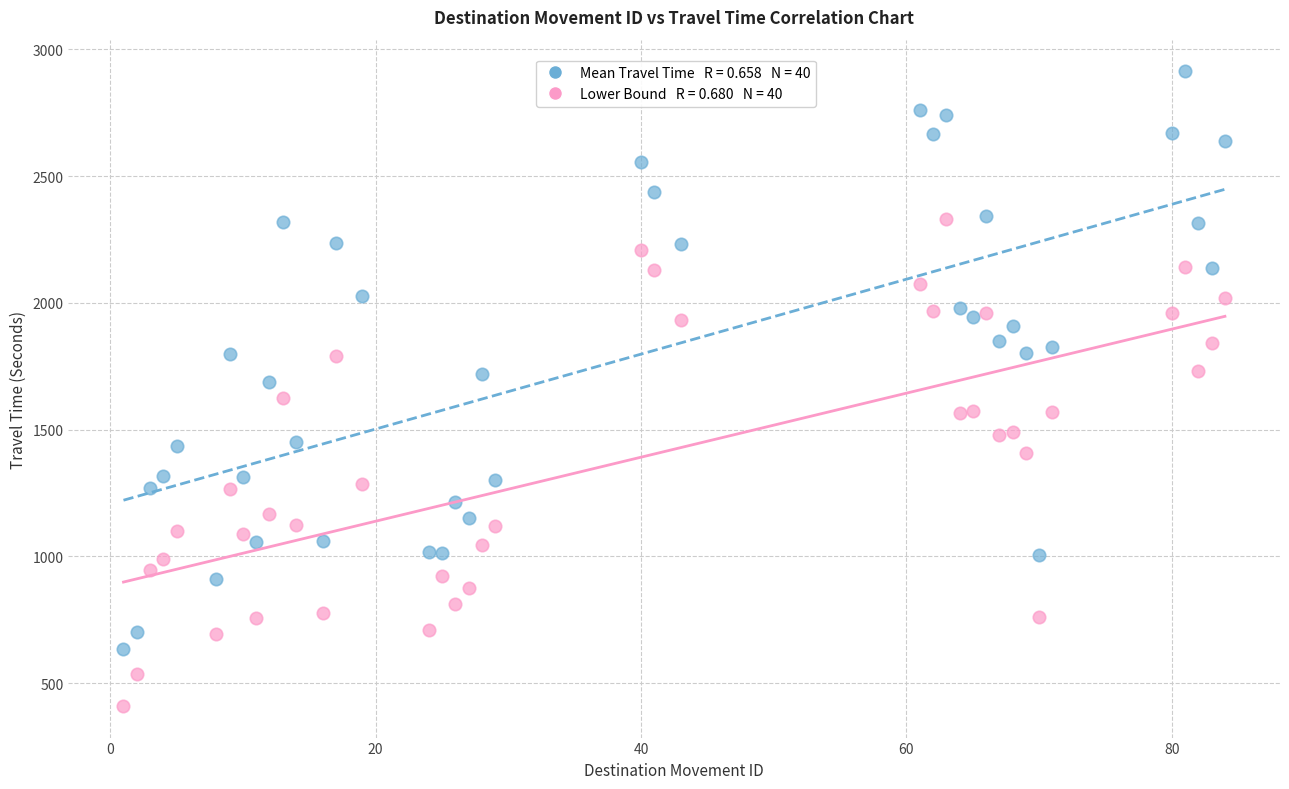

Across all data points, what is the range of Y values (max minus min)?

2502